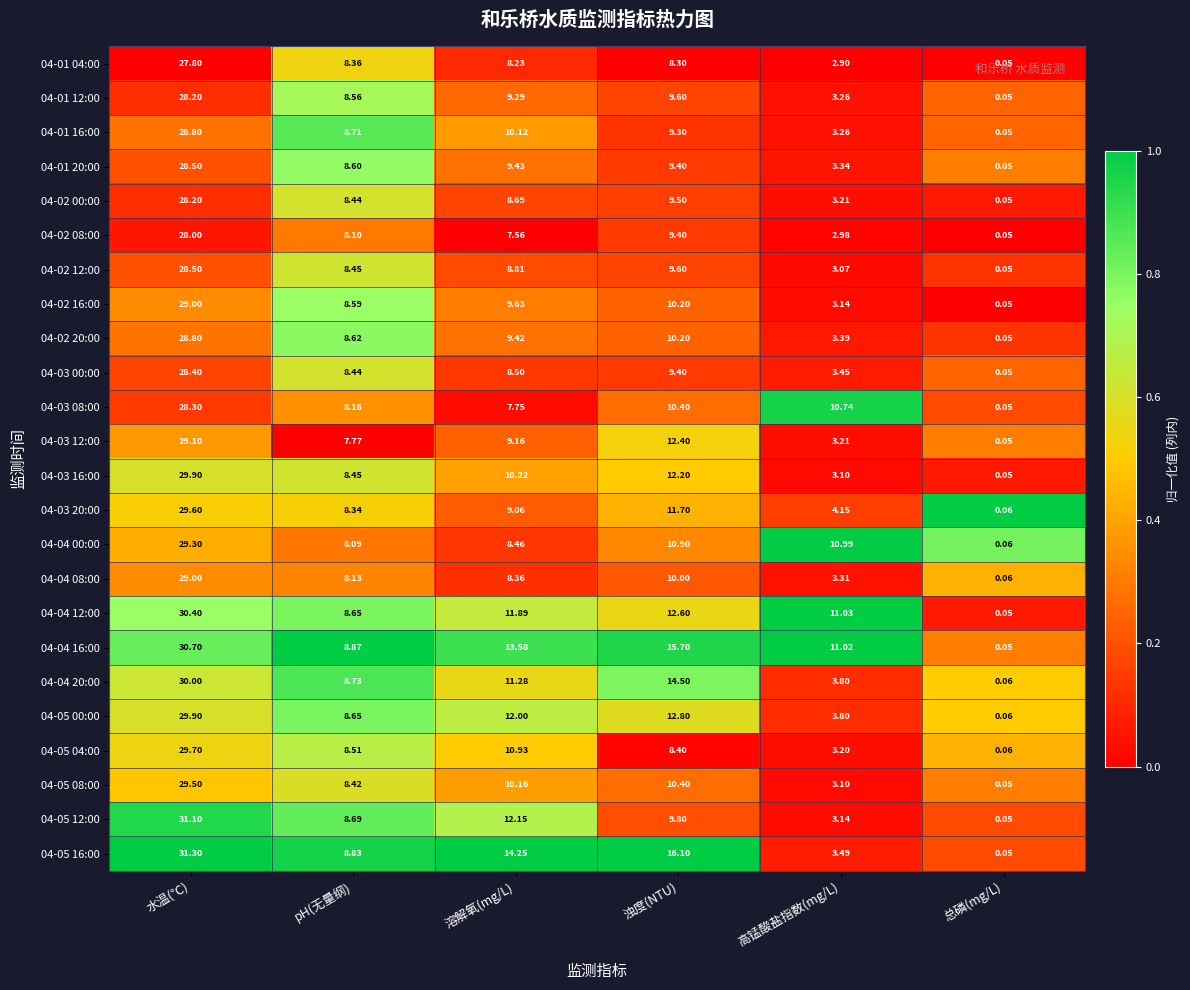

How many categories are shown in the chart?

6